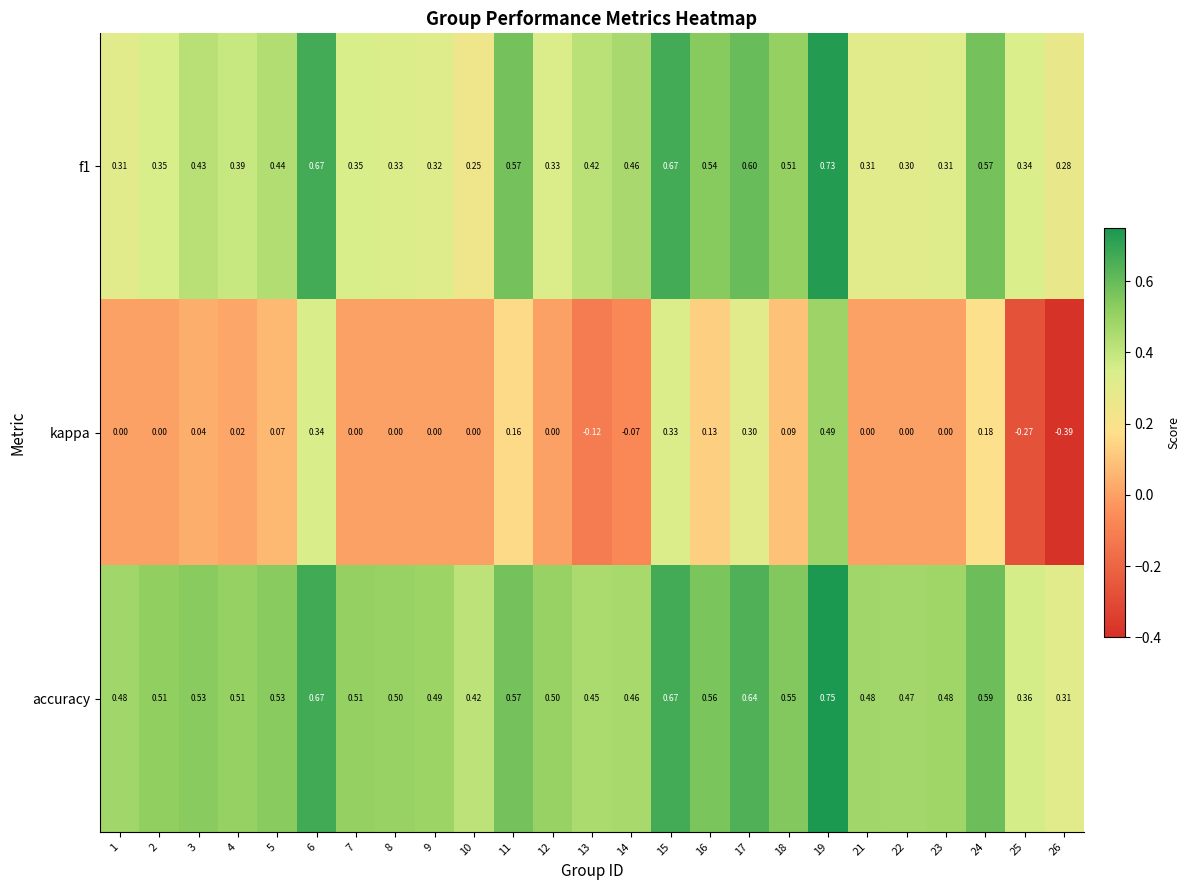

How many data points does each series have?

25